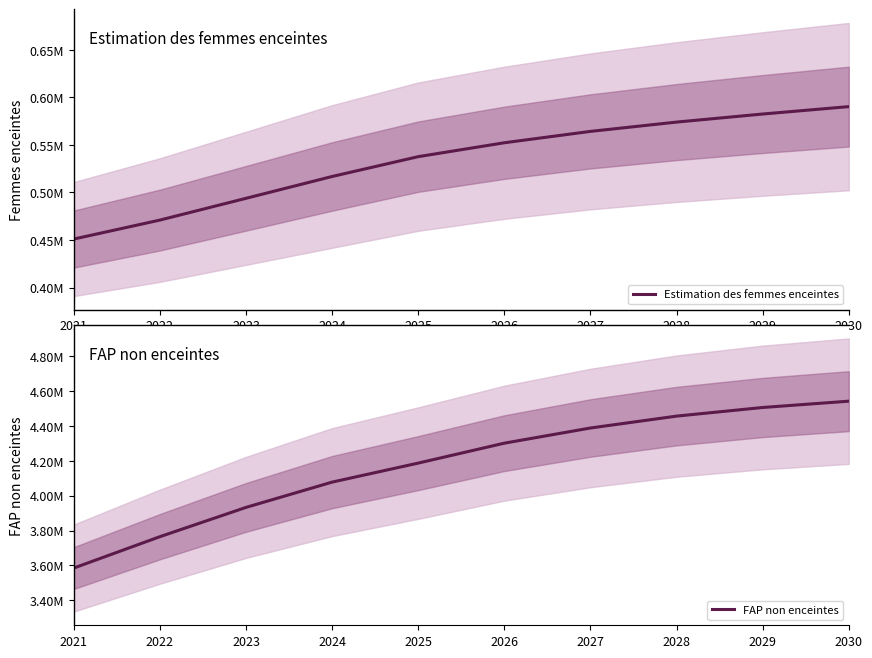

Is it true that Estimation des femmes enceintes equals 516783.8 at 2024?

True